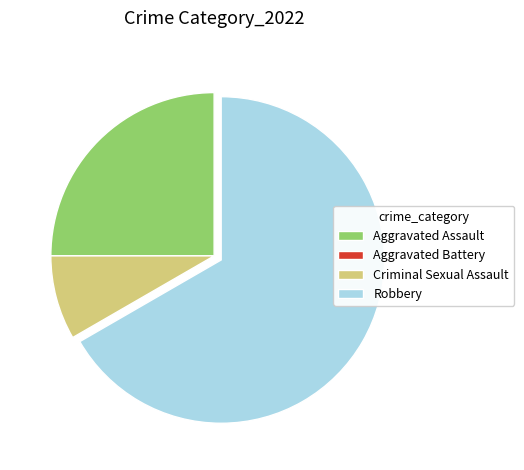

Which category has the biggest portion of the pie?

Robbery